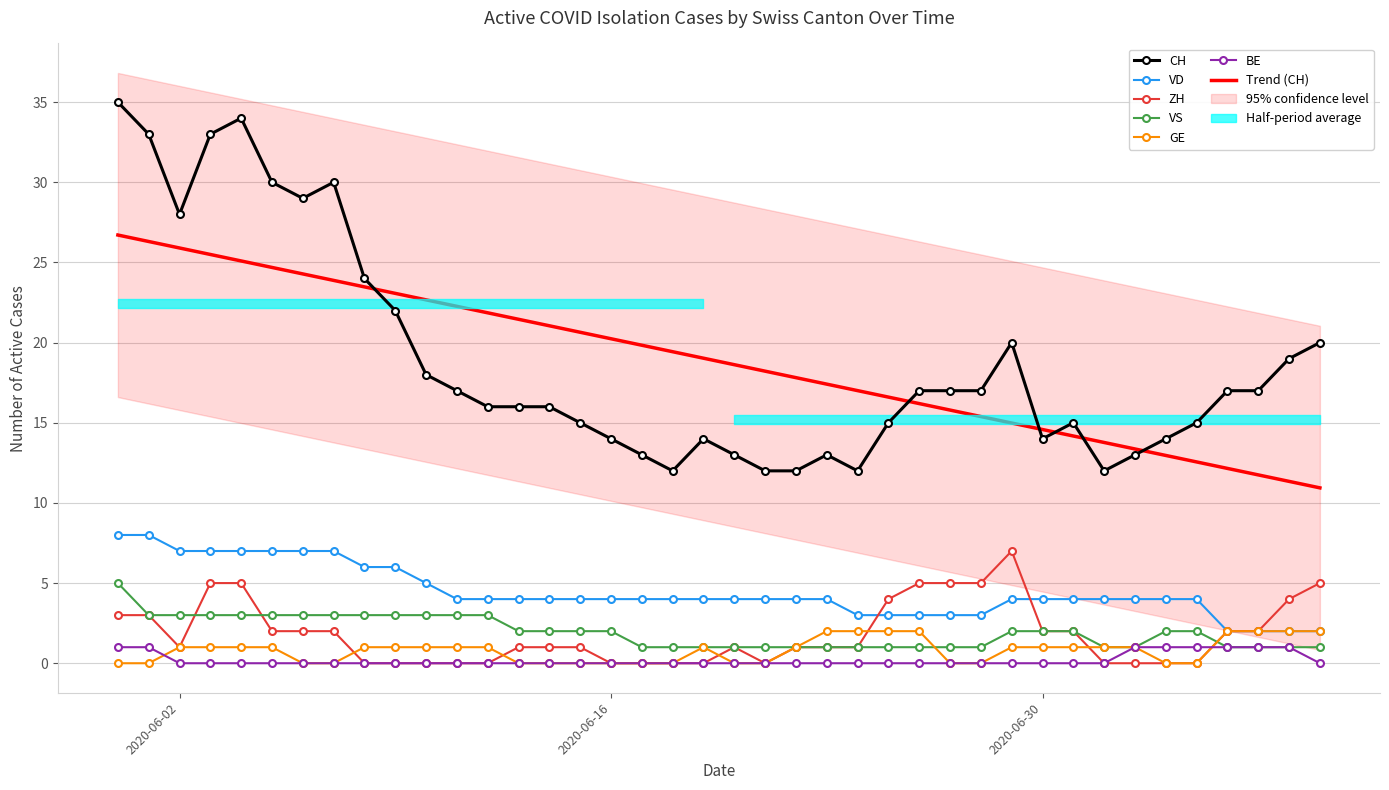

What is the sum of all GE values?

32.0